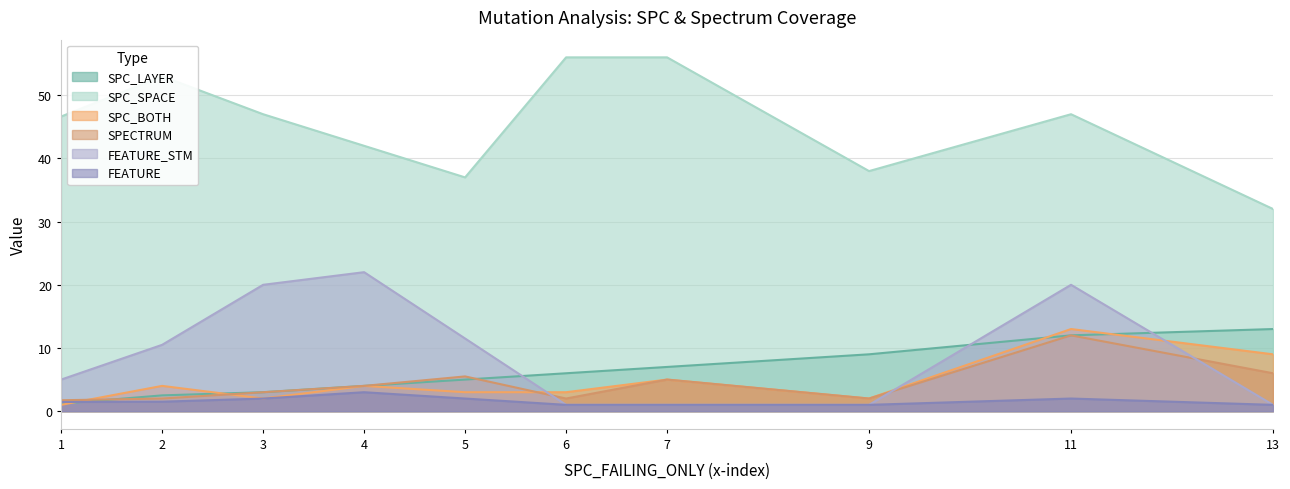

What is the highest value of the SPECTRUM series?

12